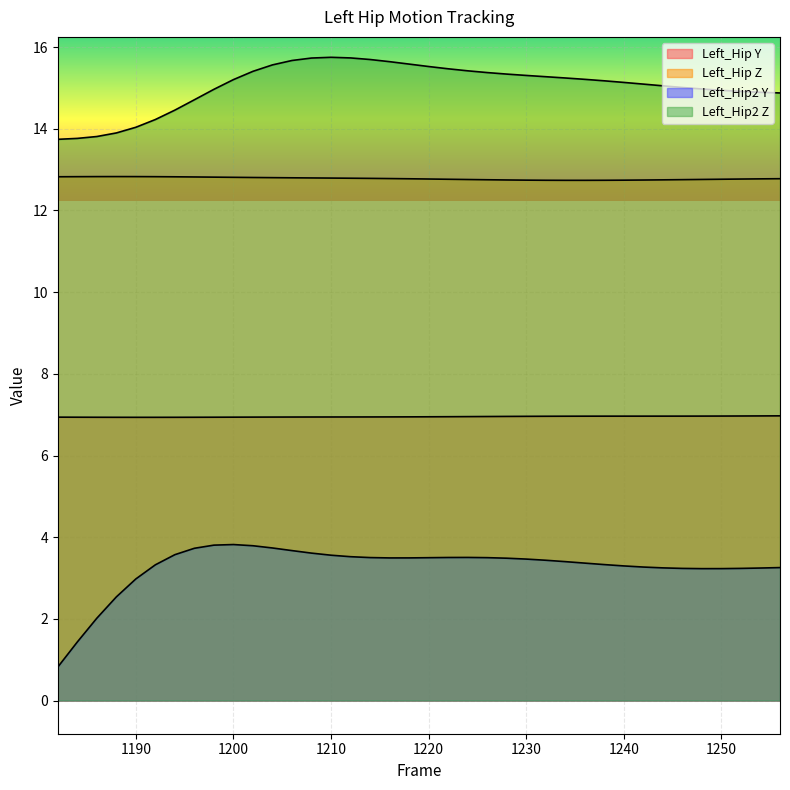

What is the value of the Left_Hip_Y point at the 38th from the left?

7.0